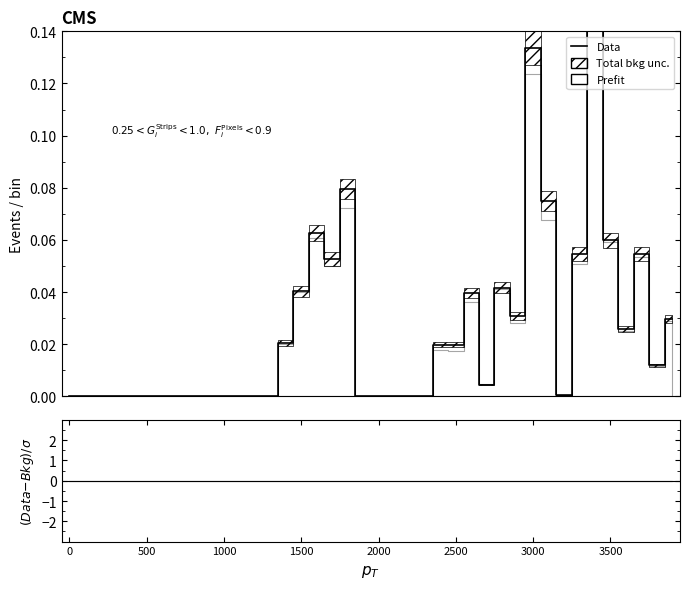

What is the label of the 30th point from the left?

29